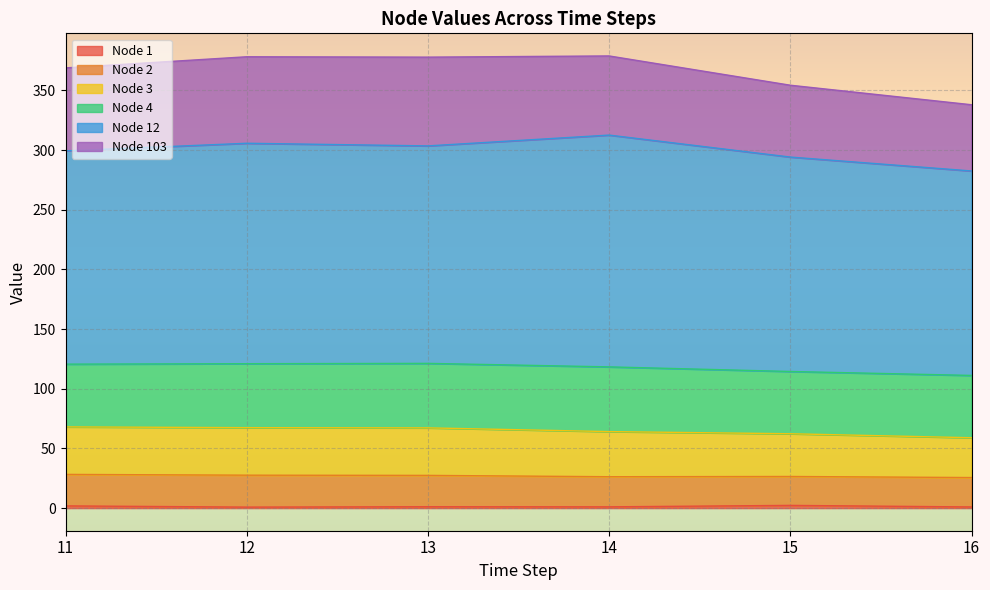

What is the average value of the Node 12 series?

181.8